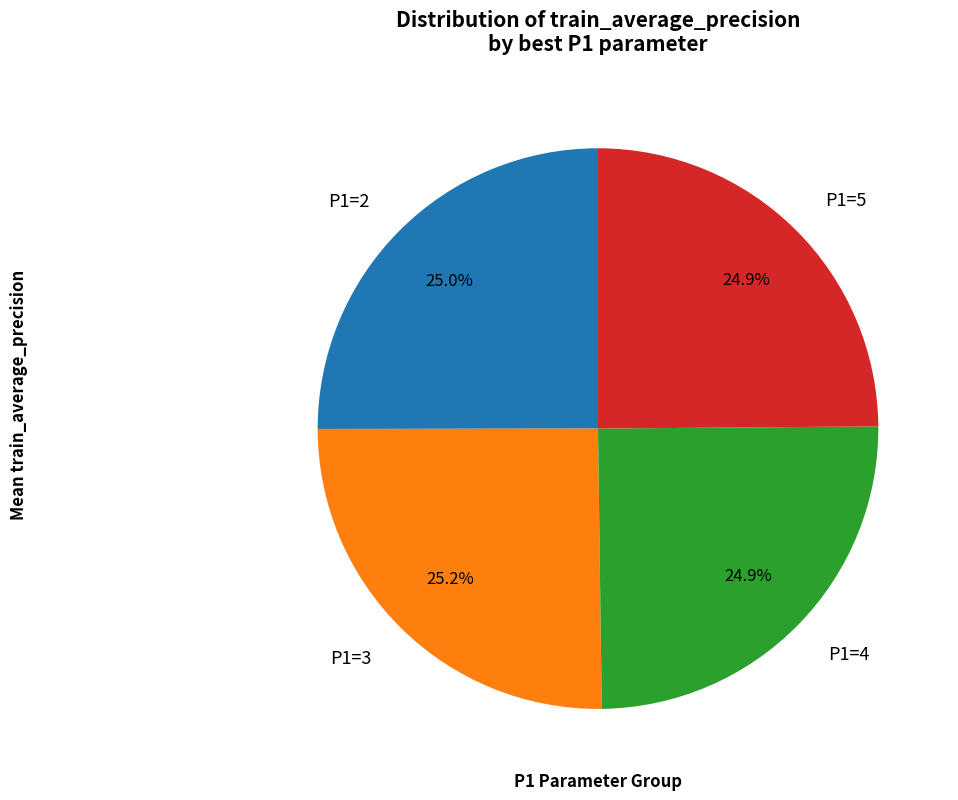

Which has a higher value, P1=2 or P1=5?

P1=5